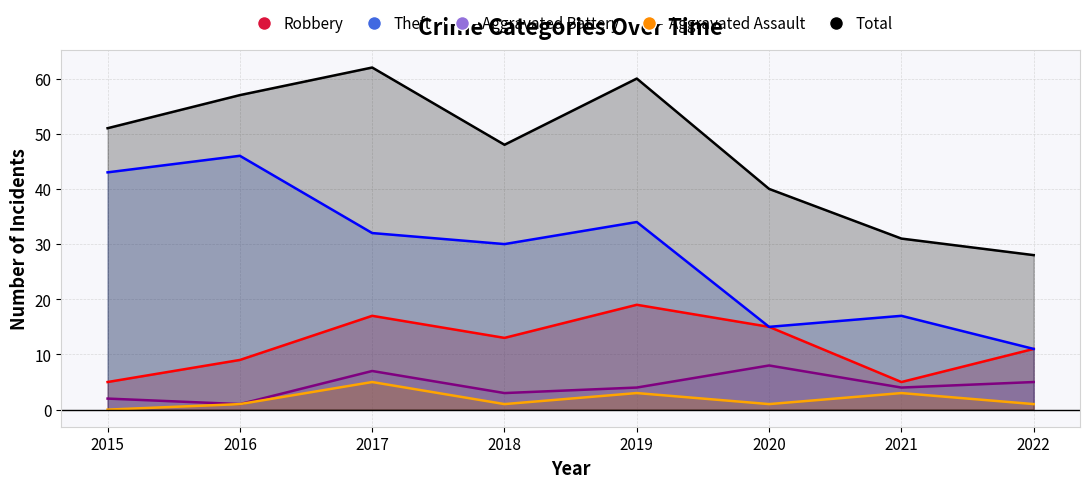

Which series has the largest total across all categories?

Total